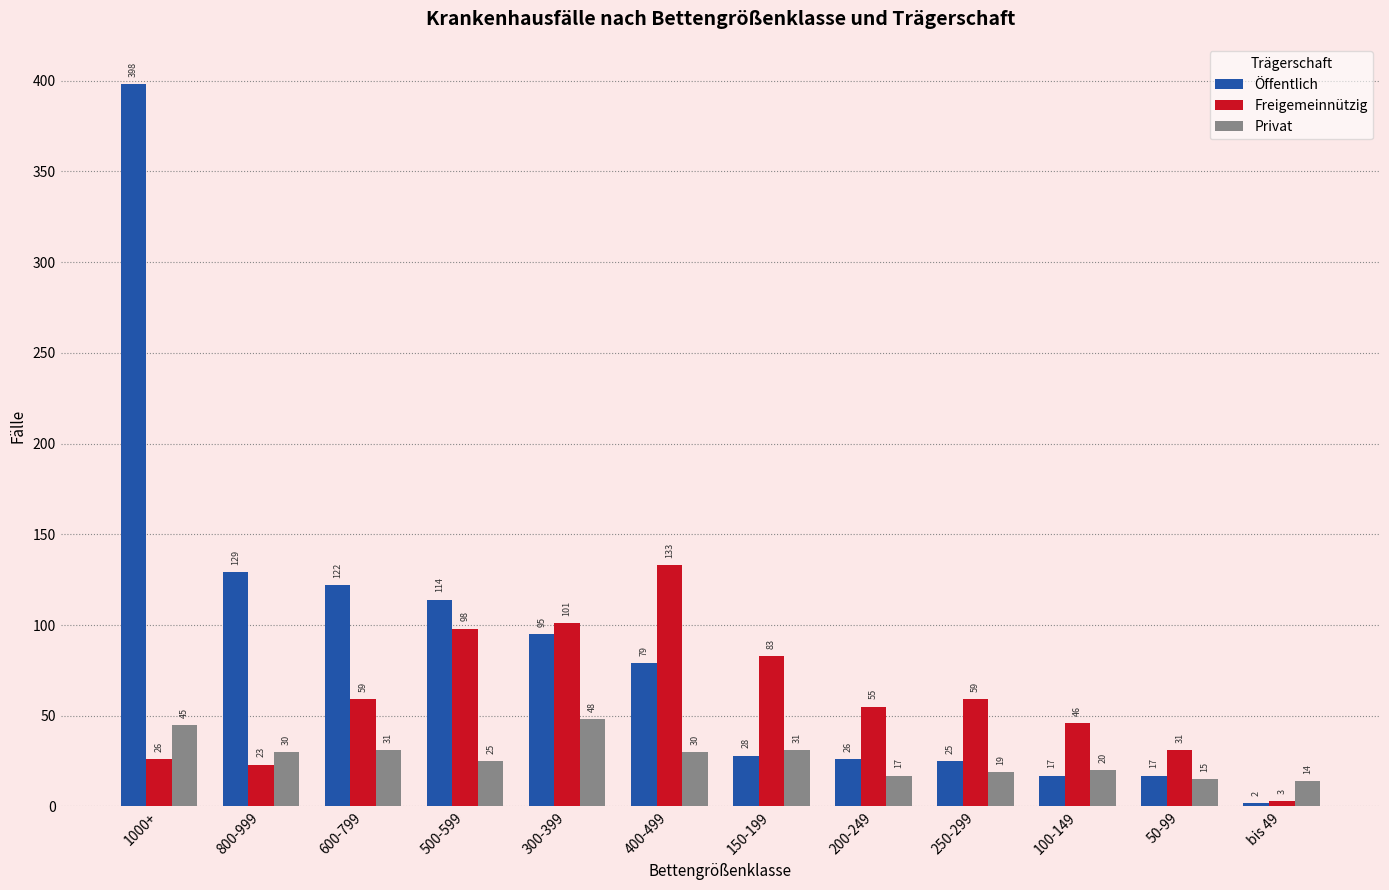

At which category does the chart reach its minimum across all series?

bis 49